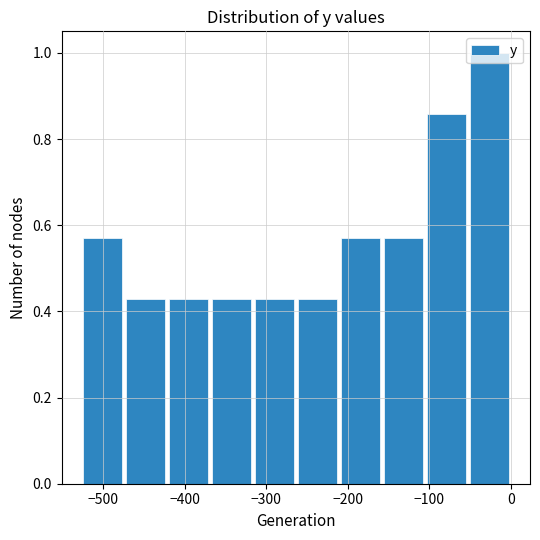

Reading left to right, transcribe this chart: for each bar, give the range it covers on the x-axis and its height. Neither the bar edges nor the heights are printed on the chart, so give them approximately, as read against the axes.

-530 to -470: 0.58
-470 to -420: 0.42
-420 to -370: 0.42
-370 to -320: 0.42
-320 to -260: 0.42
-260 to -210: 0.42
-210 to -160: 0.58
-160 to -110: 0.58
-110 to -50: 0.86
-50 to 0: 1.00